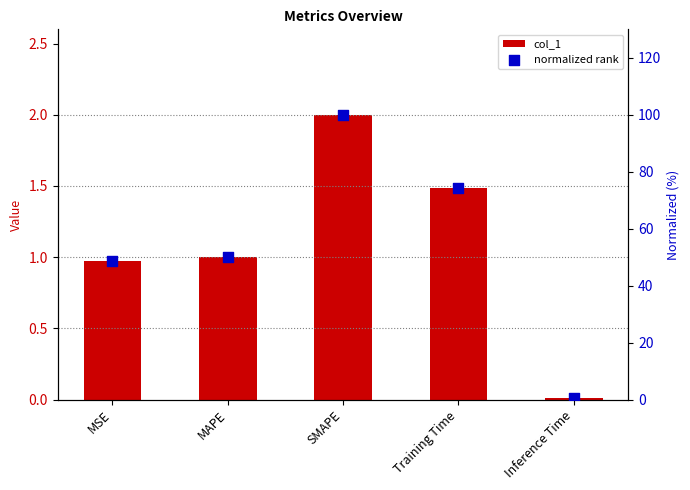

What is the total value across all series at MSE?

49.8